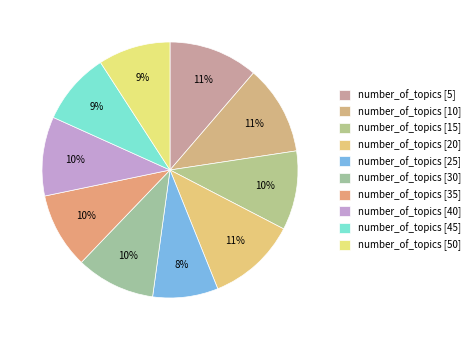

How many slices are in this pie chart?

10